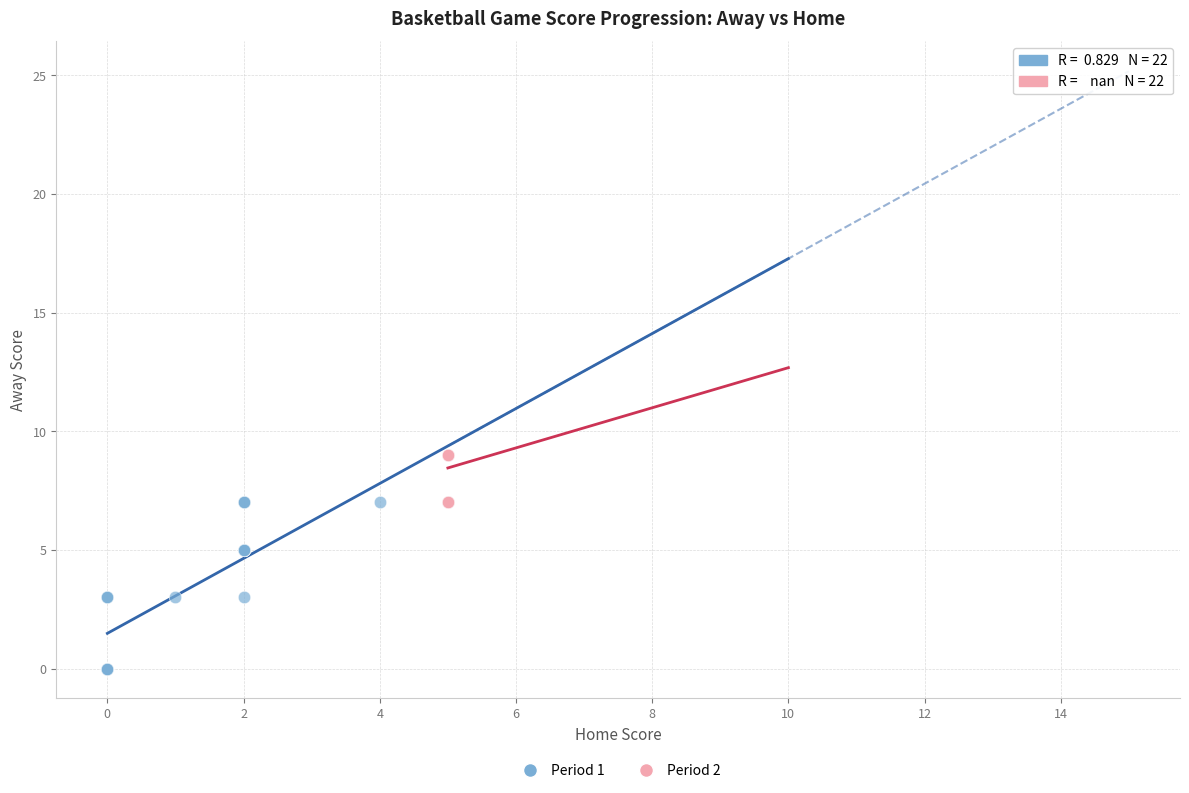

Which series reaches the maximum Y coordinate?

Period 2